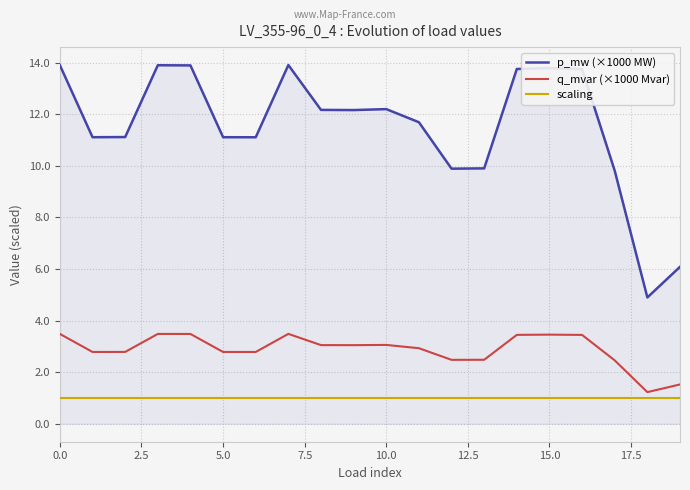

How many values in the q_mvar (×1000 Mvar) series are below 3?

10